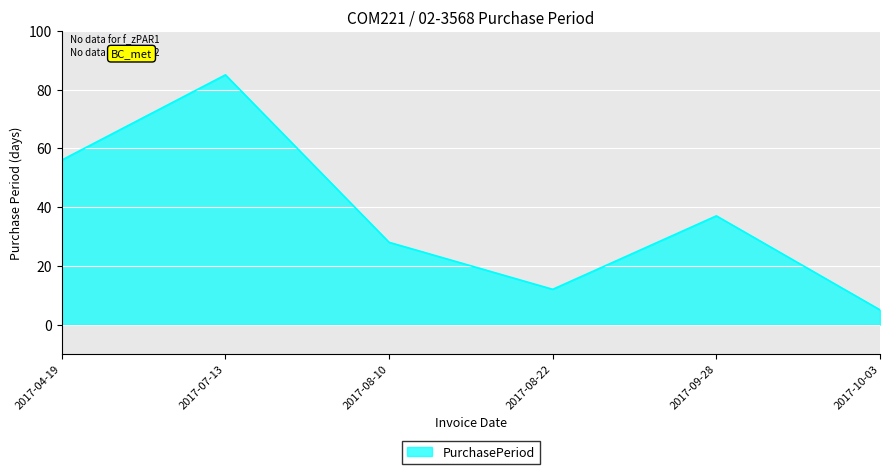

How many distinct data groups are displayed?

1